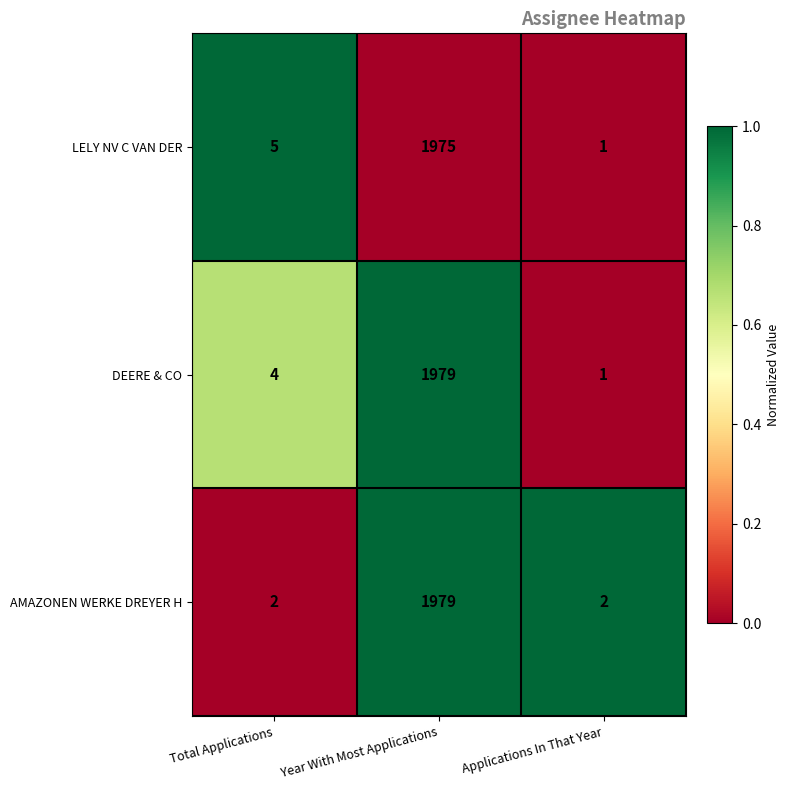

How many data points in DEERE & CO are less than 4?

1